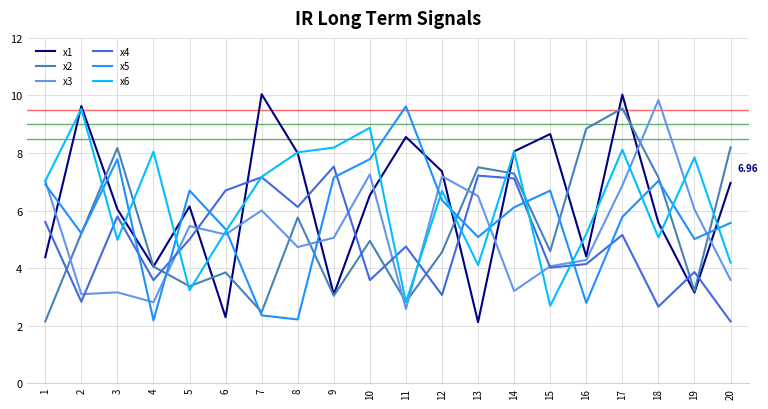

Is it true that x5 equals 6.1 at 14?

True